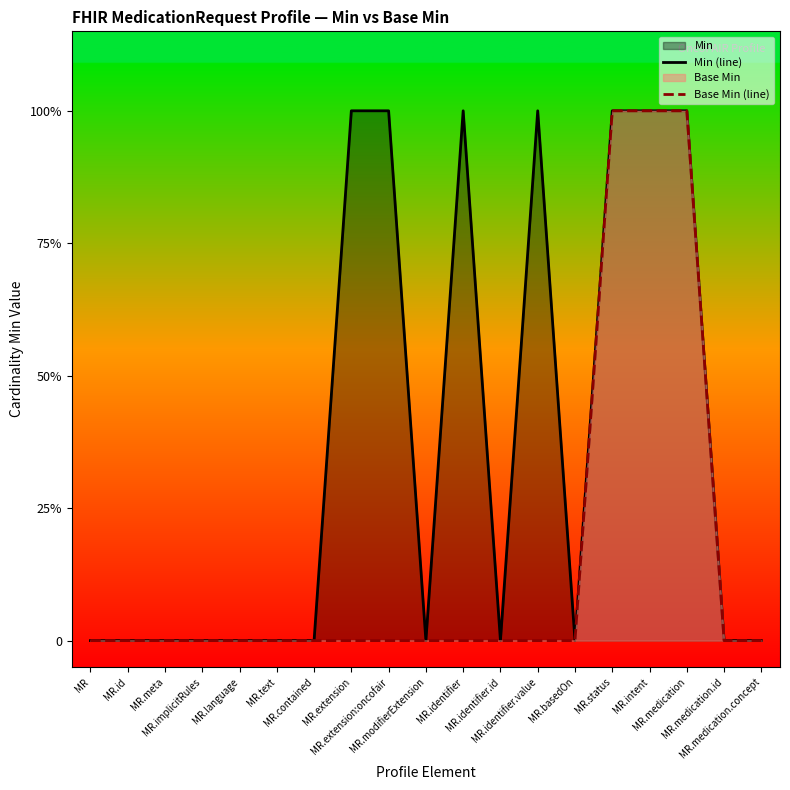

True or false: Base Min (line) has more than 0 interior local peaks.

False